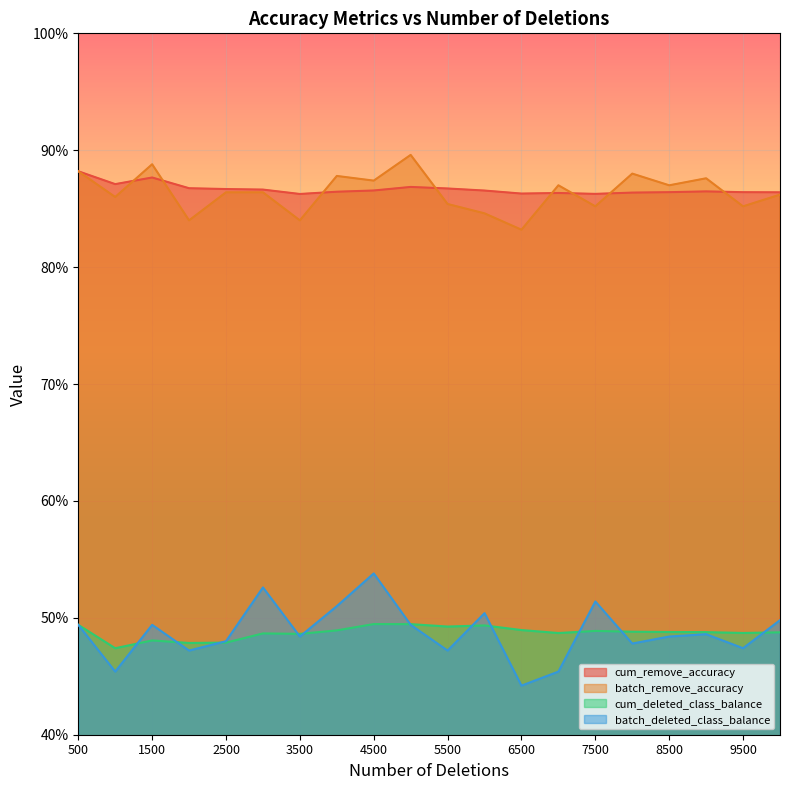

Reading left to right, extract all data points from this chart.

cum_remove_accuracy: 500=0.9	1000=0.9	1500=0.9	2000=0.9	2500=0.9	3000=0.9	3500=0.9	4000=0.9	4500=0.9	5000=0.9	5500=0.9	6000=0.9	6500=0.9	7000=0.9	7500=0.9	8000=0.9	8500=0.9	9000=0.9	9500=0.9	10000=0.9
batch_remove_accuracy: 500=0.9	1000=0.9	1500=0.9	2000=0.8	2500=0.9	3000=0.9	3500=0.8	4000=0.9	4500=0.9	5000=0.9	5500=0.9	6000=0.8	6500=0.8	7000=0.9	7500=0.9	8000=0.9	8500=0.9	9000=0.9	9500=0.9	10000=0.9
cum_deleted_class_balance: 500=0.5	1000=0.5	1500=0.5	2000=0.5	2500=0.5	3000=0.5	3500=0.5	4000=0.5	4500=0.5	5000=0.5	5500=0.5	6000=0.5	6500=0.5	7000=0.5	7500=0.5	8000=0.5	8500=0.5	9000=0.5	9500=0.5	10000=0.5
batch_deleted_class_balance: 500=0.5	1000=0.5	1500=0.5	2000=0.5	2500=0.5	3000=0.5	3500=0.5	4000=0.5	4500=0.5	5000=0.5	5500=0.5	6000=0.5	6500=0.4	7000=0.5	7500=0.5	8000=0.5	8500=0.5	9000=0.5	9500=0.5	10000=0.5